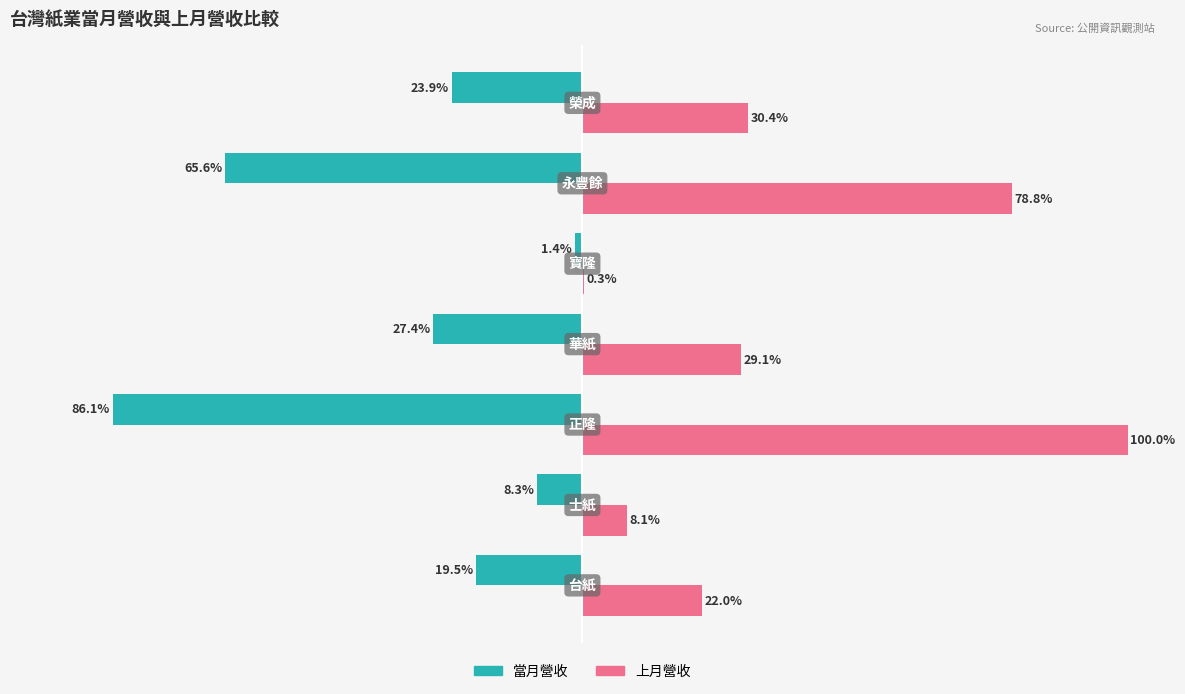

Which series has the largest total across all categories?

上月營收